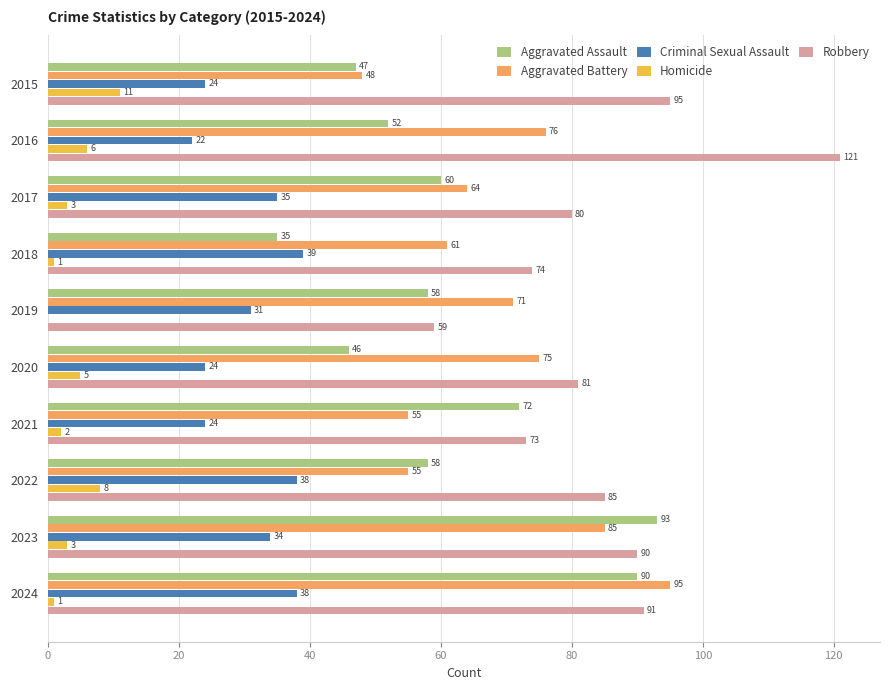

Is the value of Robbery at 2024 greater than the value of Aggravated Assault at 2016?

Yes